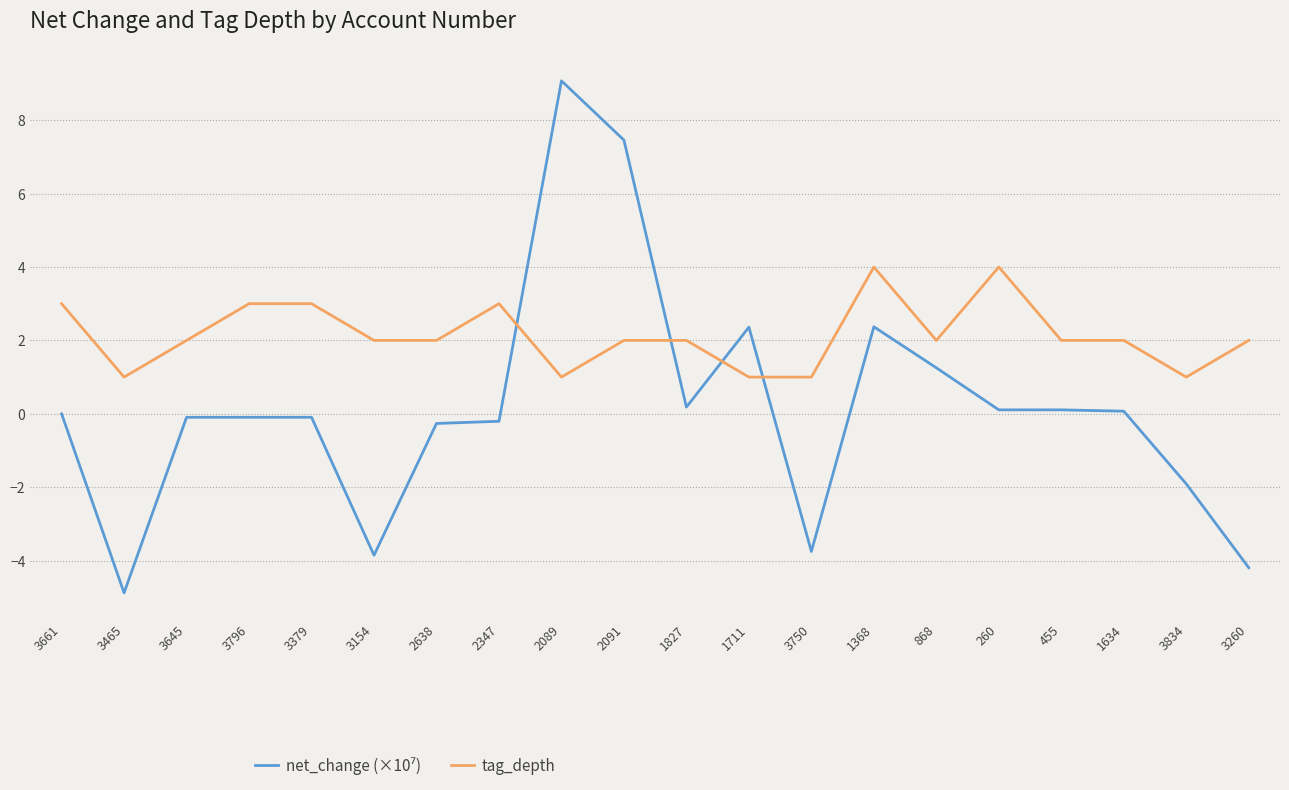

Which series has the largest total across all categories?

tag_depth